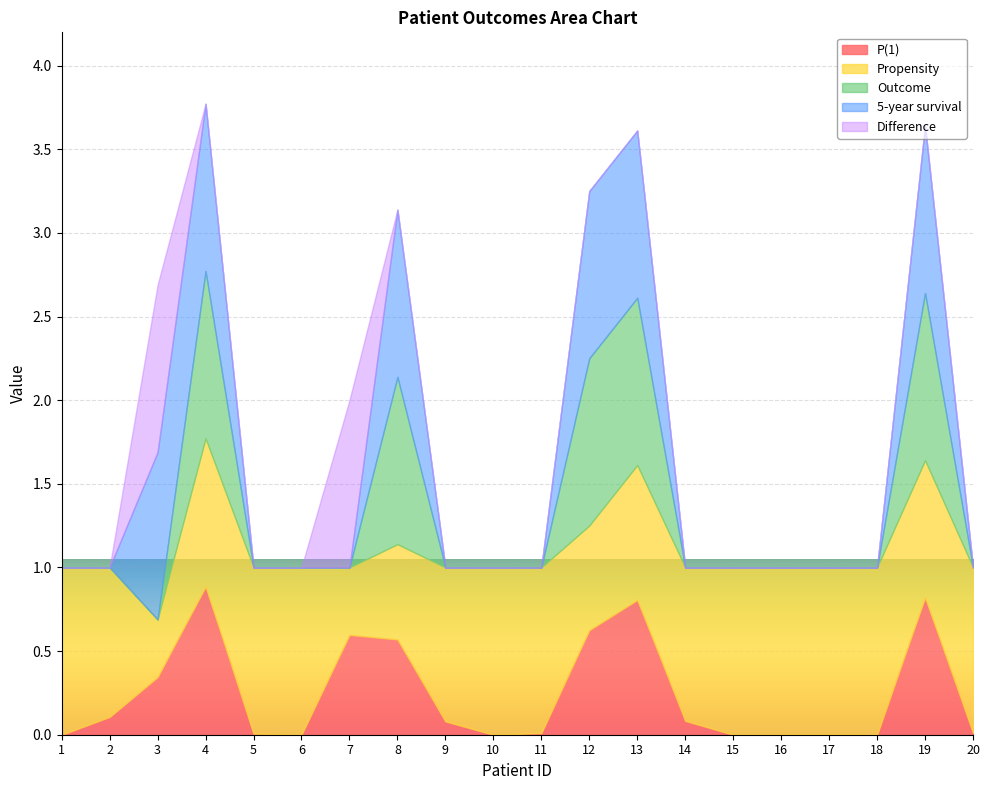

What is the difference between the maximum and minimum values in the P(1) series?

0.9